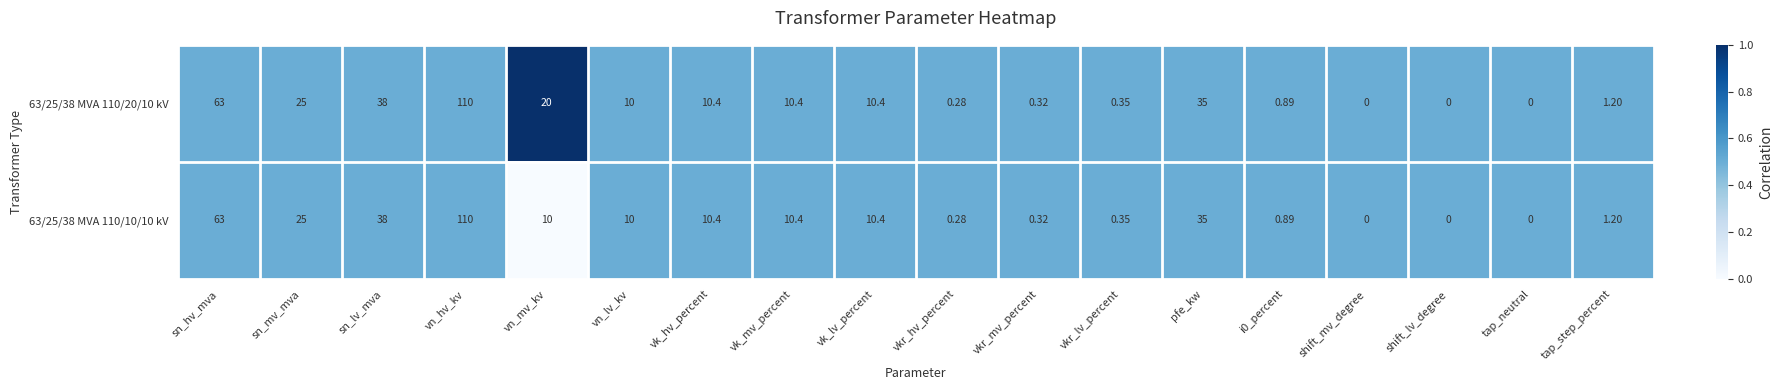

How many data points does each series have?

18